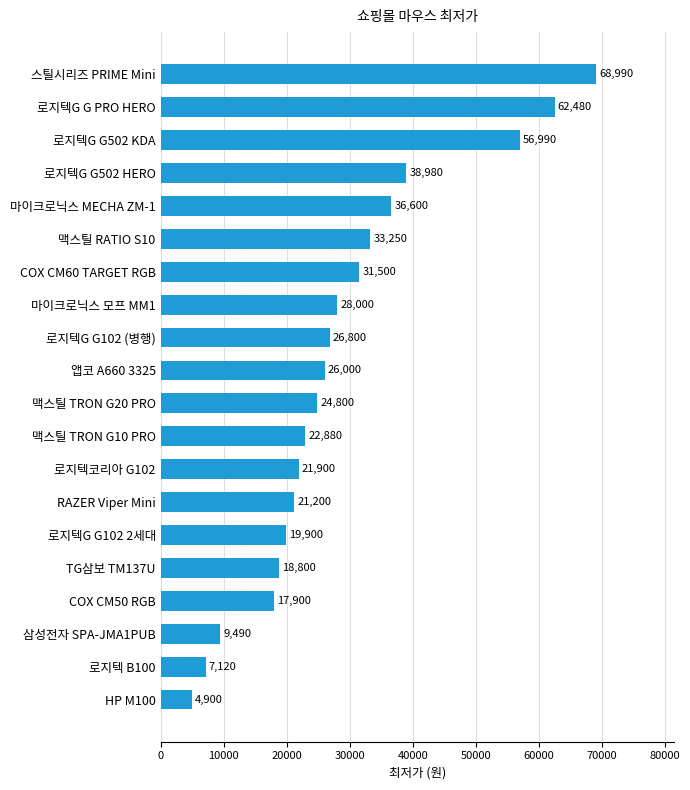

Reading bottom to top, extract all data points from this chart.

HP M100=4900	로지텍 B100=7120	삼성전자 SPA-JMA1PUB=9490	COX CM50 RGB=17900	TG삼보 TM137U=18800	로지텍G G102 2세대=19900	RAZER Viper Mini=21200	로지텍코리아 G102=21900	맥스틸 TRON G10 PRO=22880	맥스틸 TRON G20 PRO=24800	앱코 A660 3325=26000	로지텍G G102 (병행)=26800	마이크로닉스 모프 MM1=28000	COX CM60 TARGET RGB=31500	맥스틸 RATIO S10=33250	마이크로닉스 MECHA ZM-1=36600	로지텍G G502 HERO=38980	로지텍G G502 KDA=56990	로지텍G G PRO HERO=62480	스틸시리즈 PRIME Mini=68990